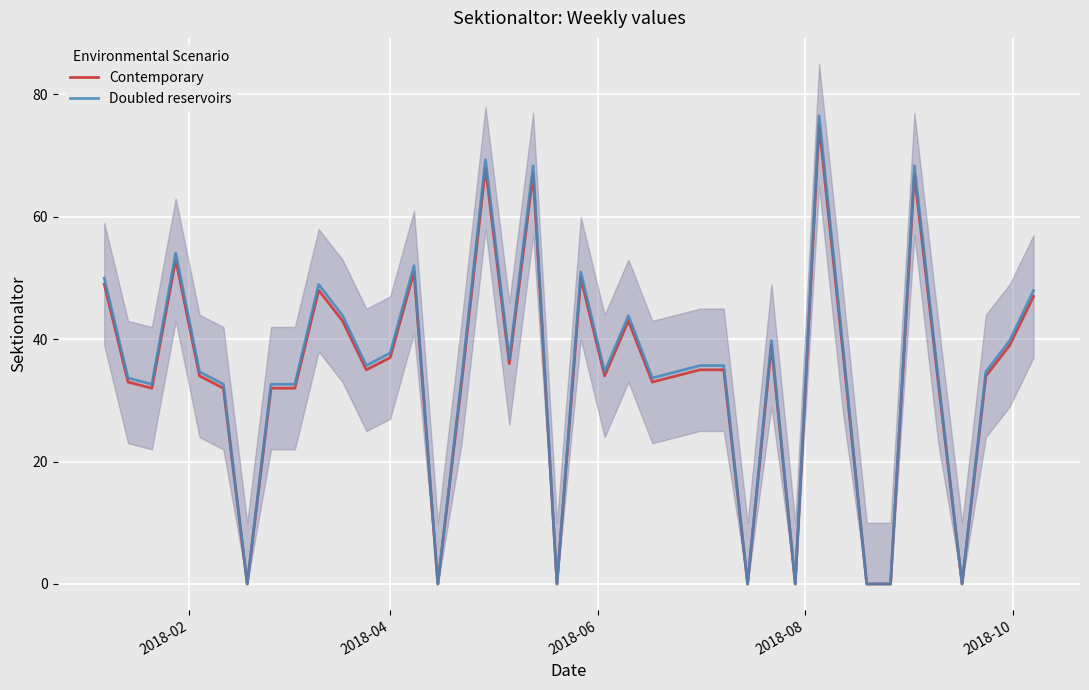

What is the highest value of the Contemporary series?

75.0